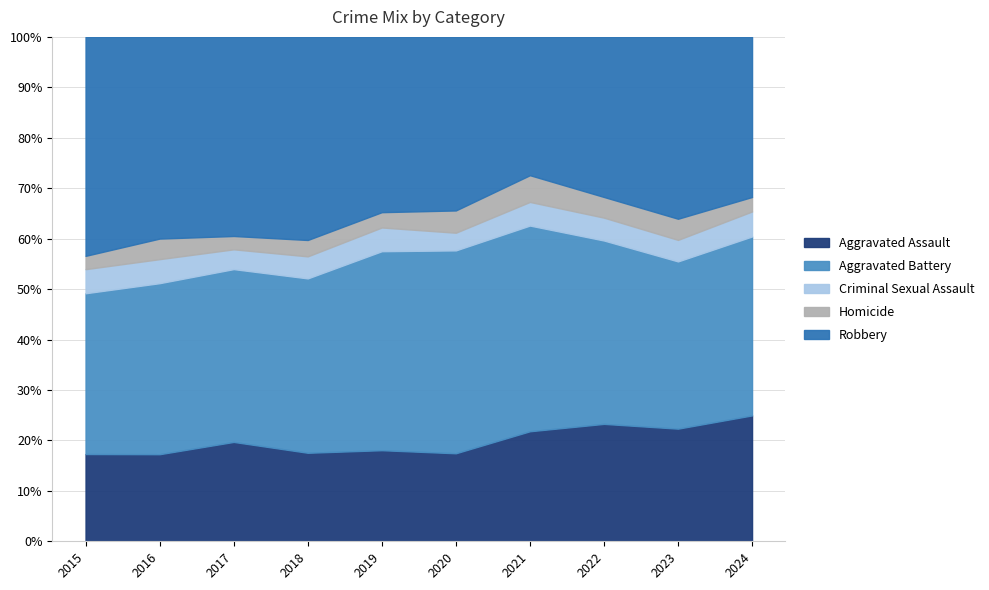

The value of Homicide at 2015 is 7. True or false?

False